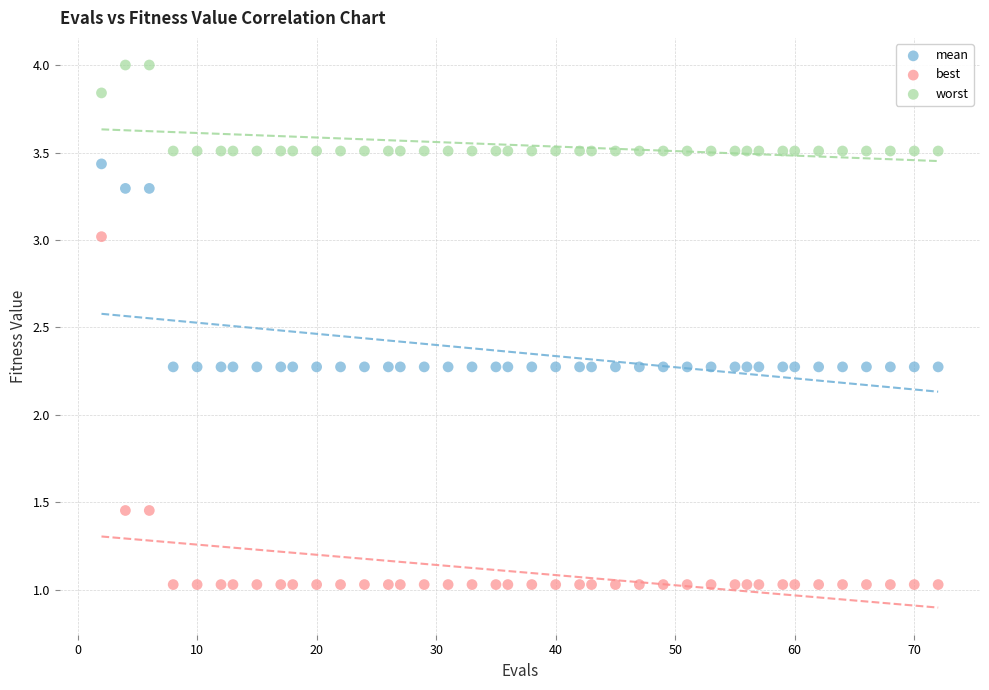

Which series has the widest spread of Y values?

best